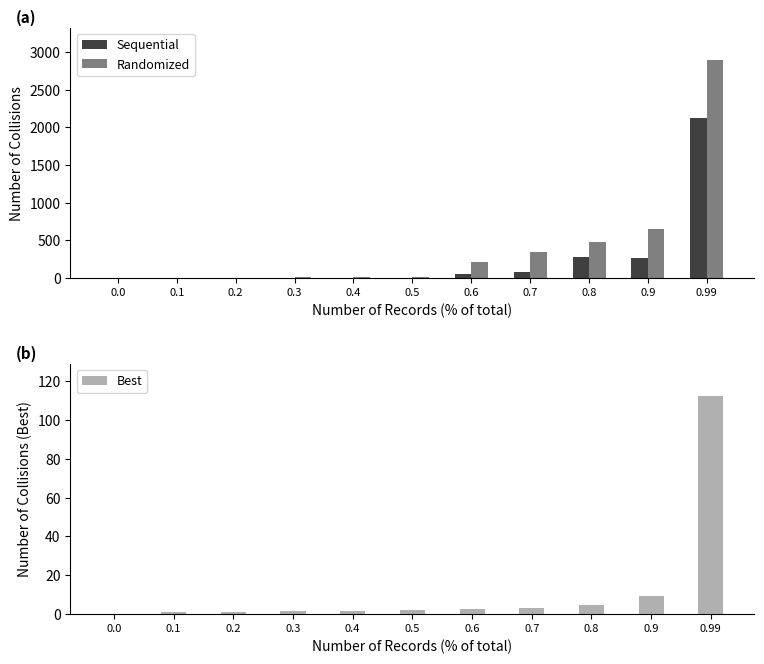

What is the sum of all Sequential values?

2795